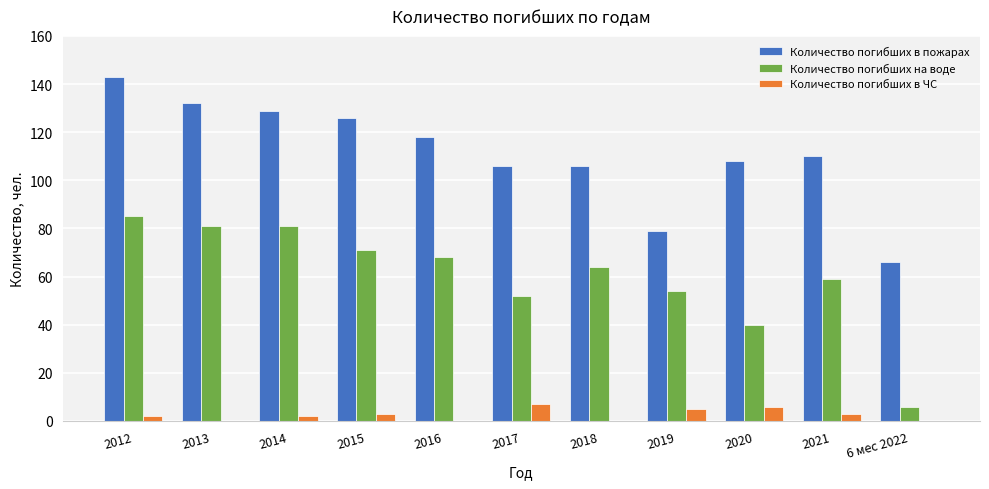

What value does the Количество погибших в пожарах series have at 2018, to the nearest 5?

105